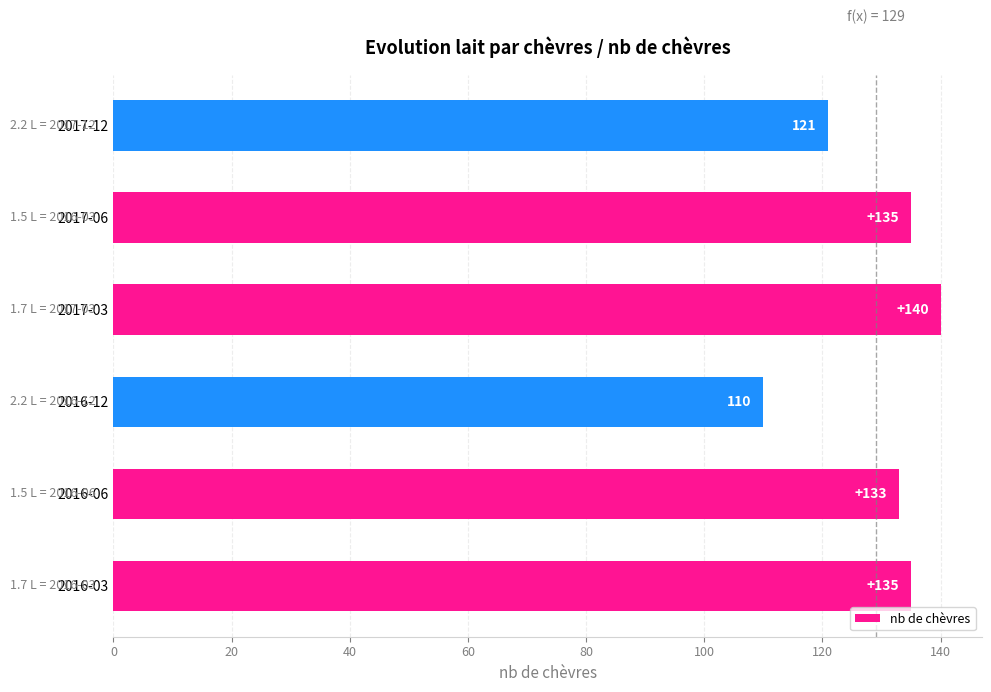

Which has a higher value, 2017-03 or 2016-03?

2017-03